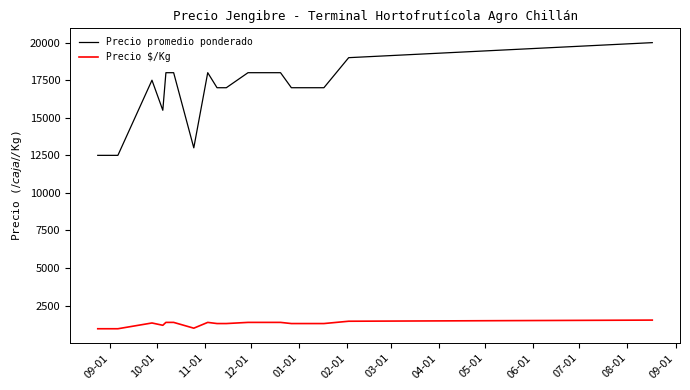

Which series has the largest range (max minus min)?

Precio promedio ponderado